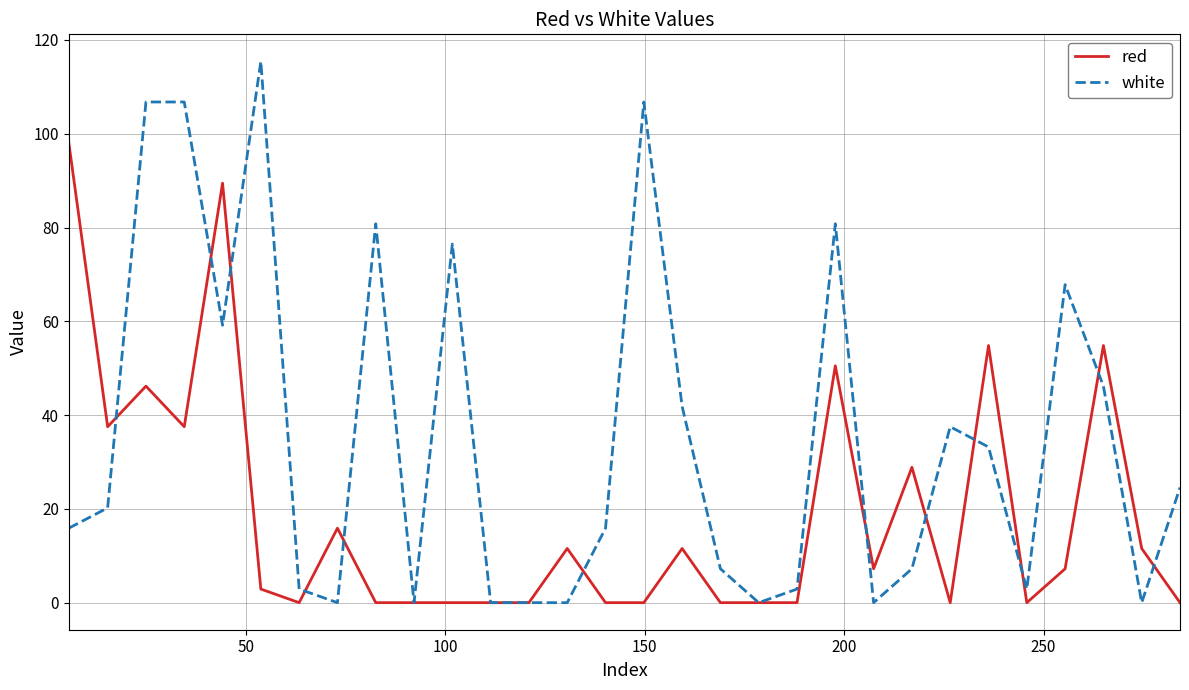

What is the sum of all white values?

1059.1